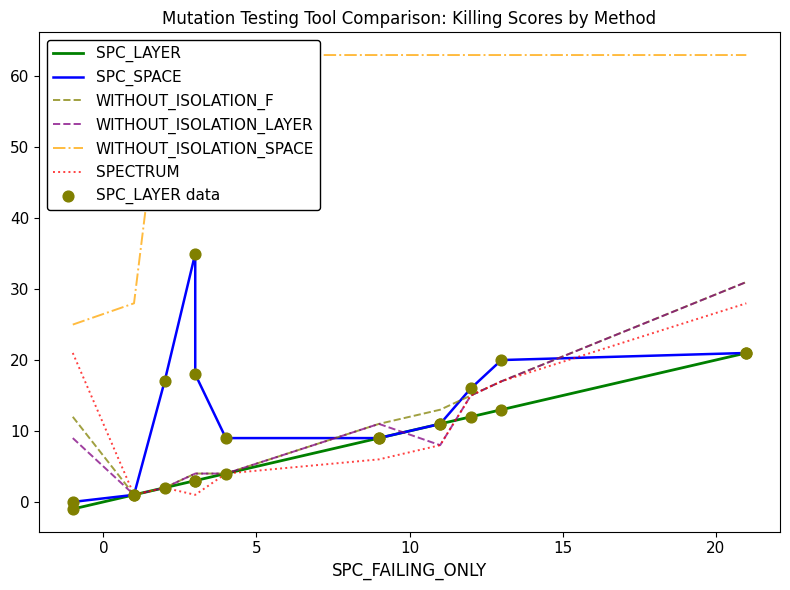

Which series reaches the minimum Y coordinate?

SPC_LAYER